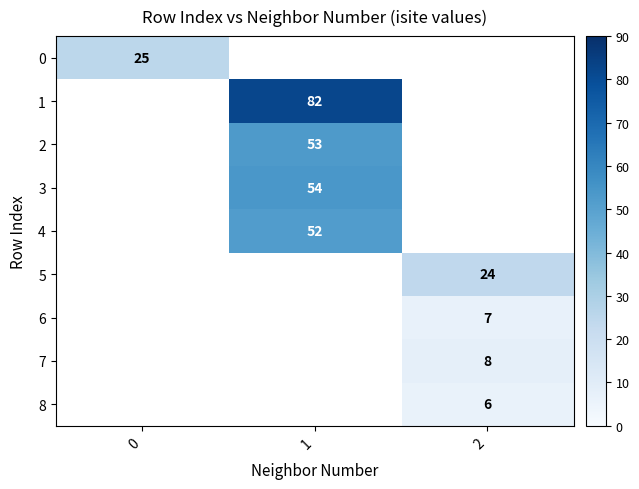

True or false: 1 has a value of 82 at 1.

True